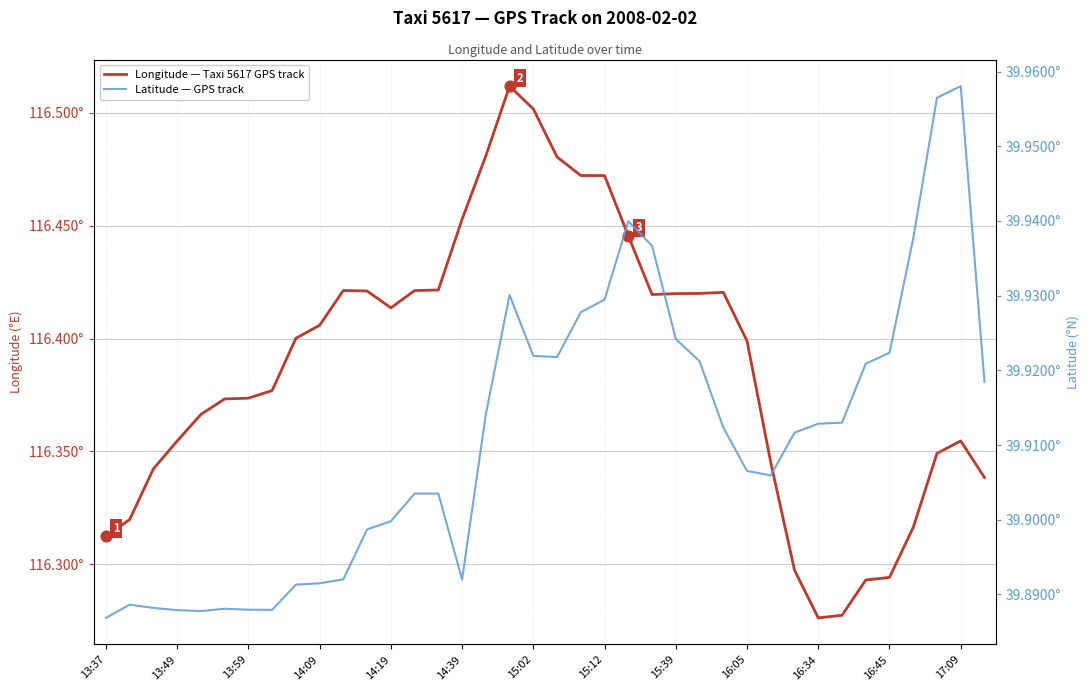

Which series has the largest total across all categories?

Longitude — Taxi 5617 GPS track